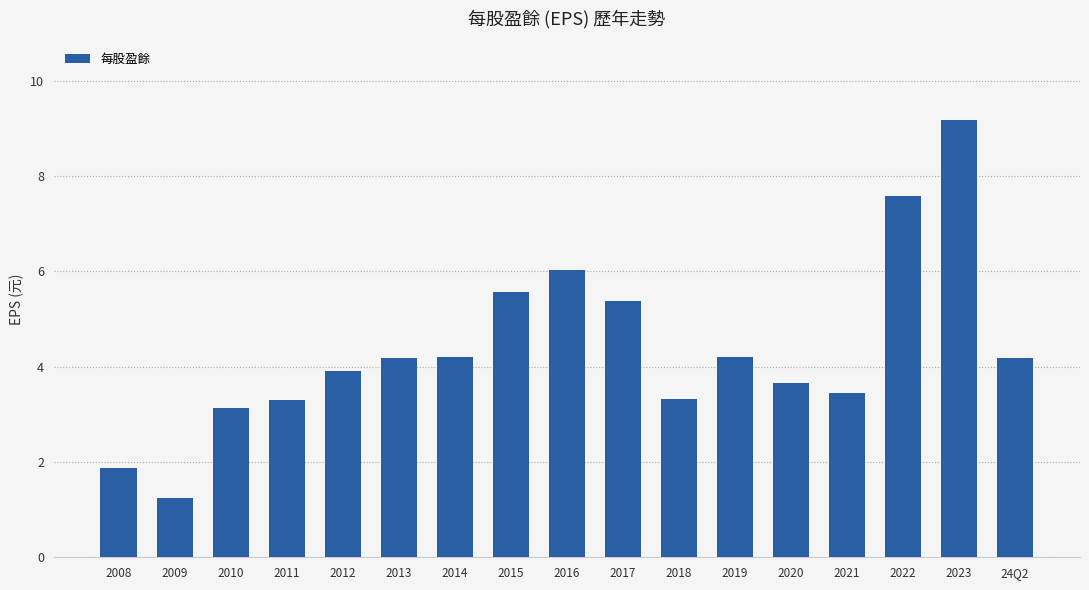

What is the difference between the maximum and minimum values?

7.9